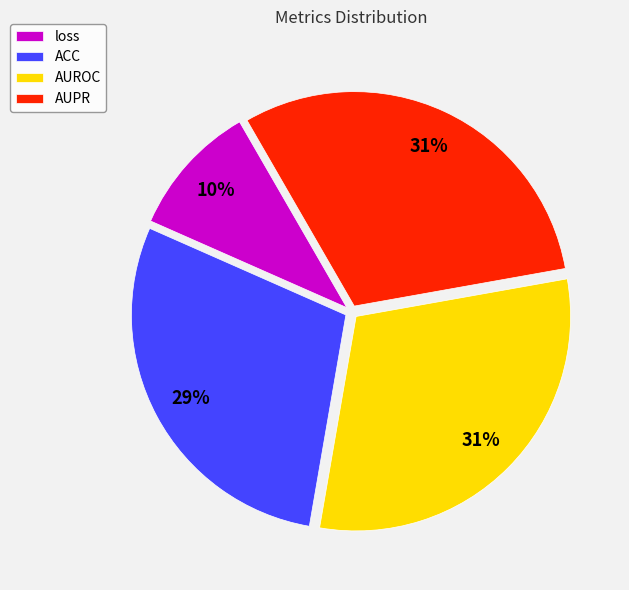

Which has a higher value, AUPR or ACC?

AUPR